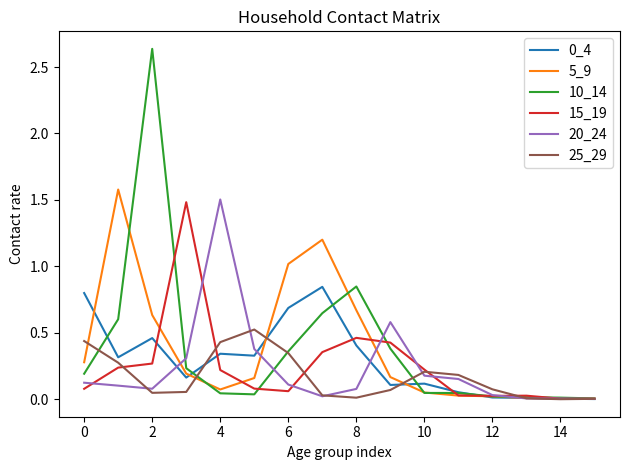

What is the difference between the maximum and minimum values in the 15_19 series?

1.5